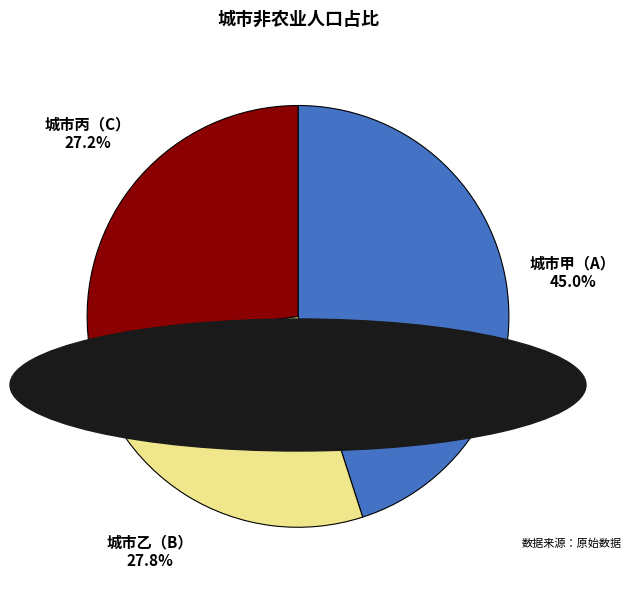

Does any single category account for the majority?

No